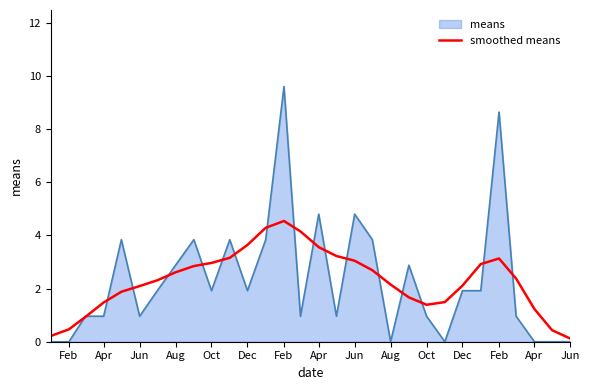

Which series has the widest spread of values?

means